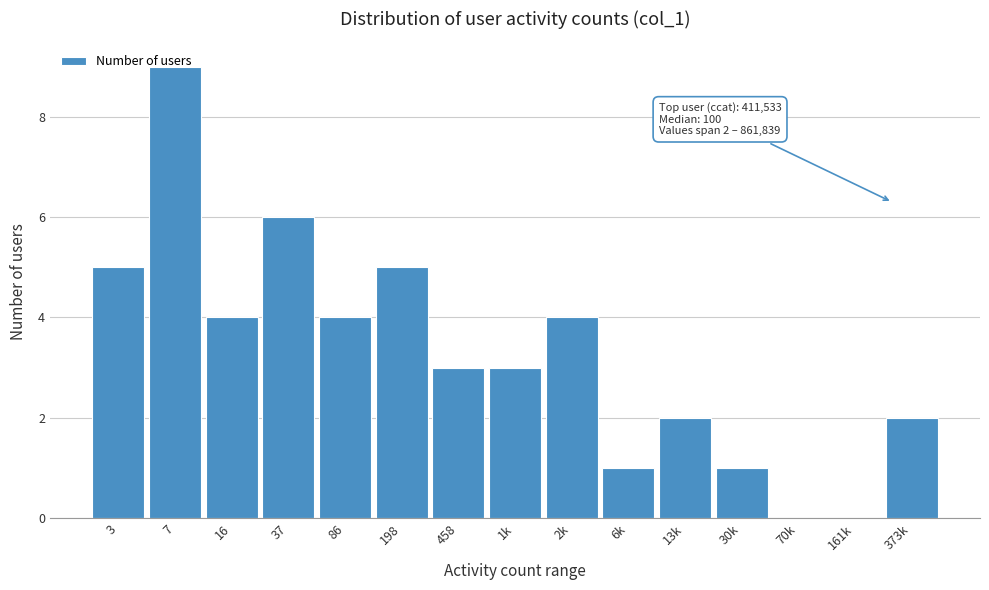

The value at 1k is 4. True or false?

False